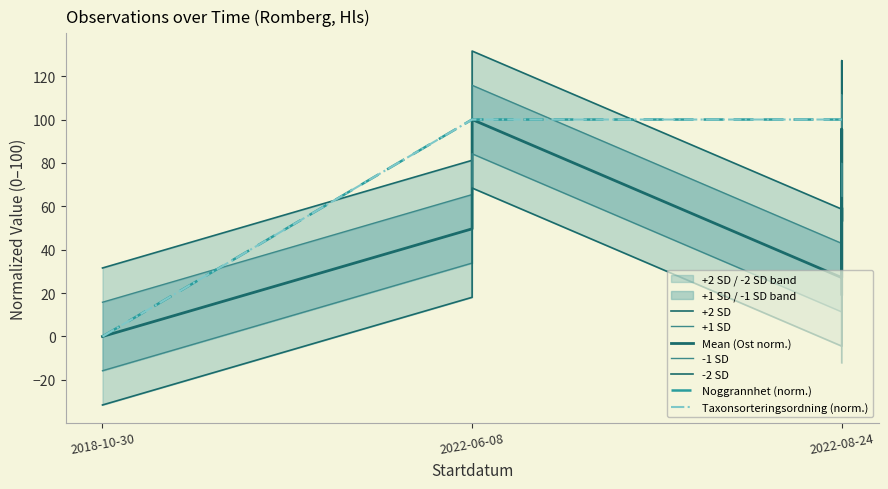

What is the label of the 1st point from the left?

2018-10-30